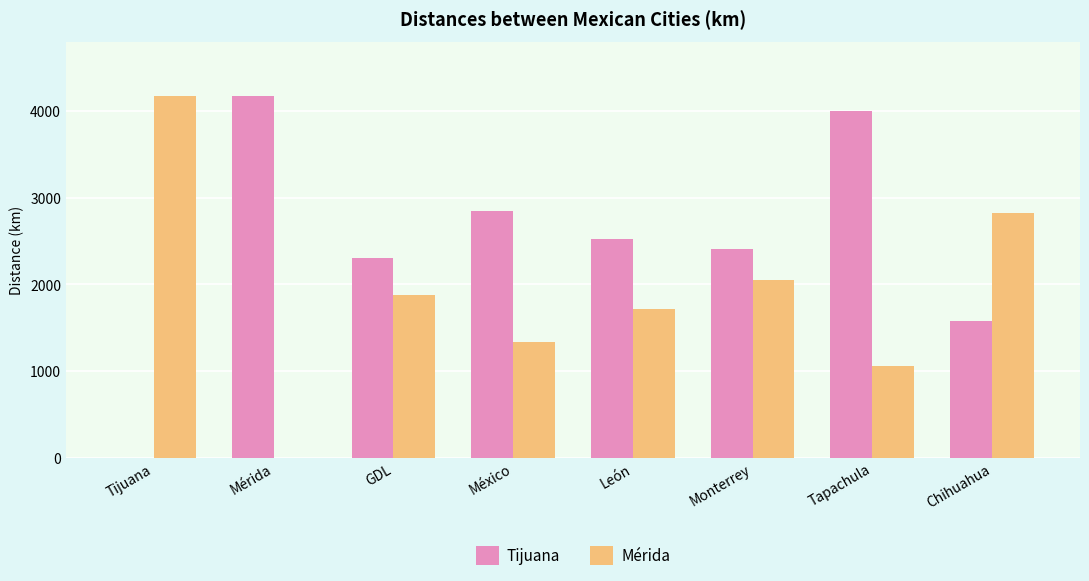

Is the value of Mérida at Monterrey greater than the value of Tijuana at México?

No